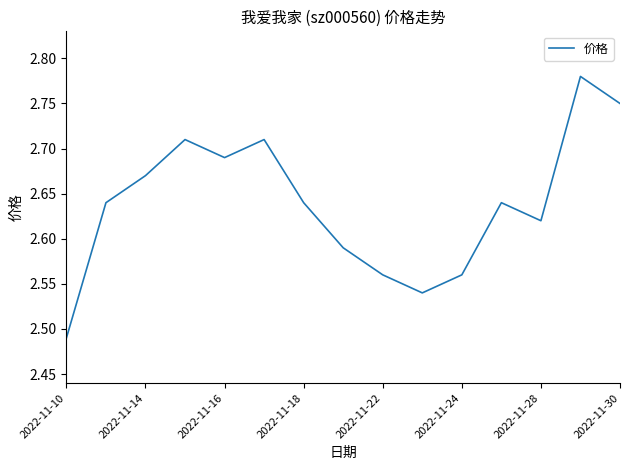

Does the chart display data point markers on the line(s)?

No